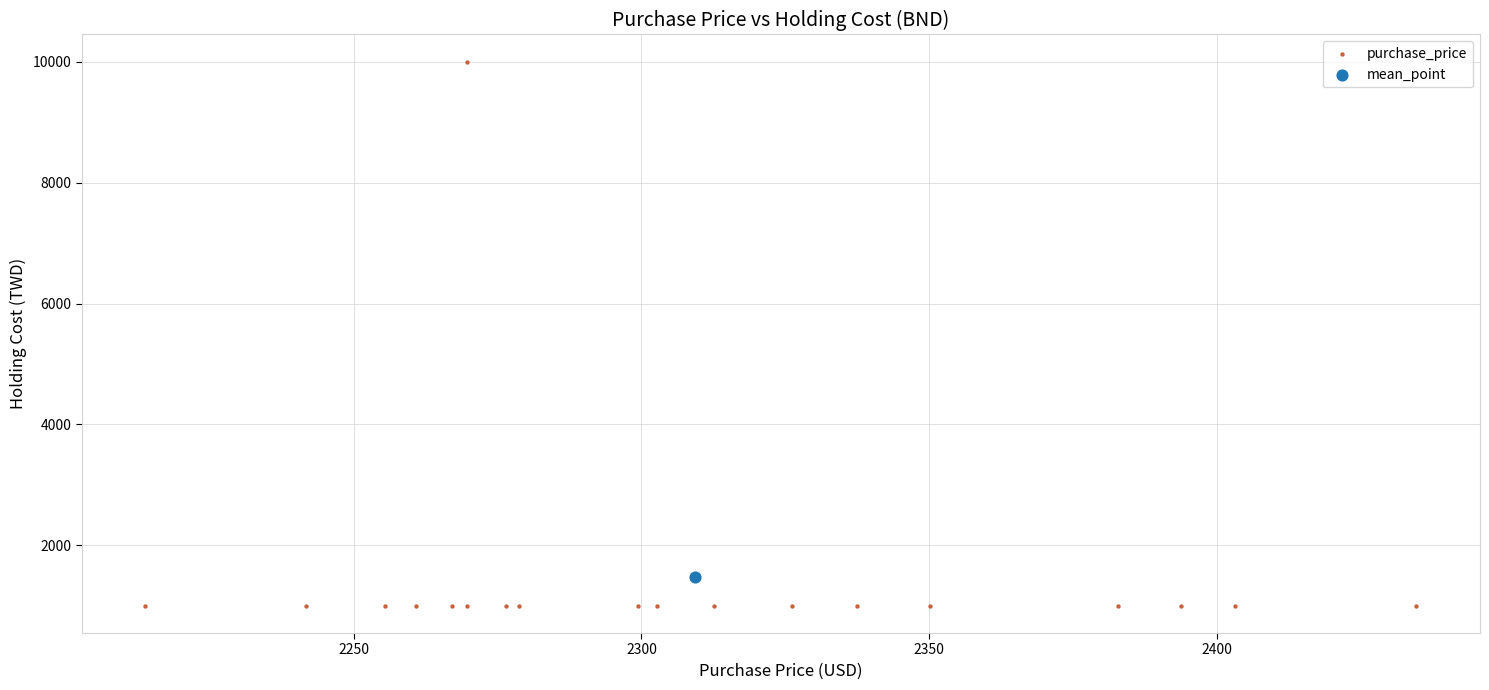

What are all the series names shown in the legend?

purchase_price, mean_point